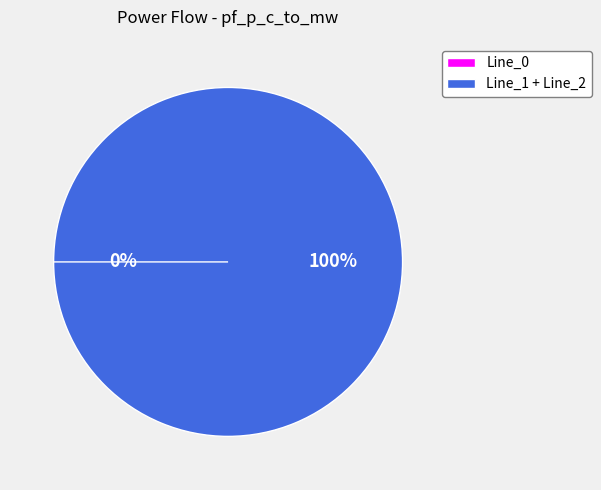

Between Line_1 and Line_2, which is larger?

Line_1